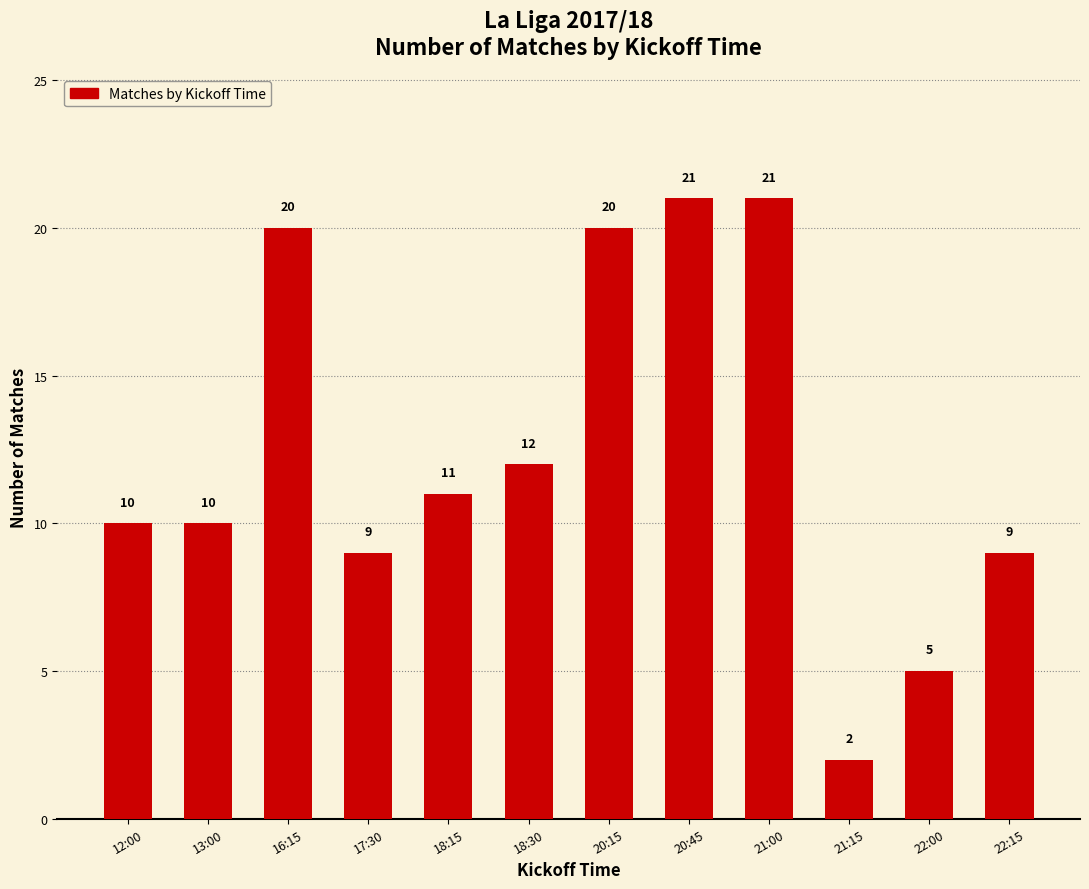

True or false: the data shows 17 at 18:15.

False